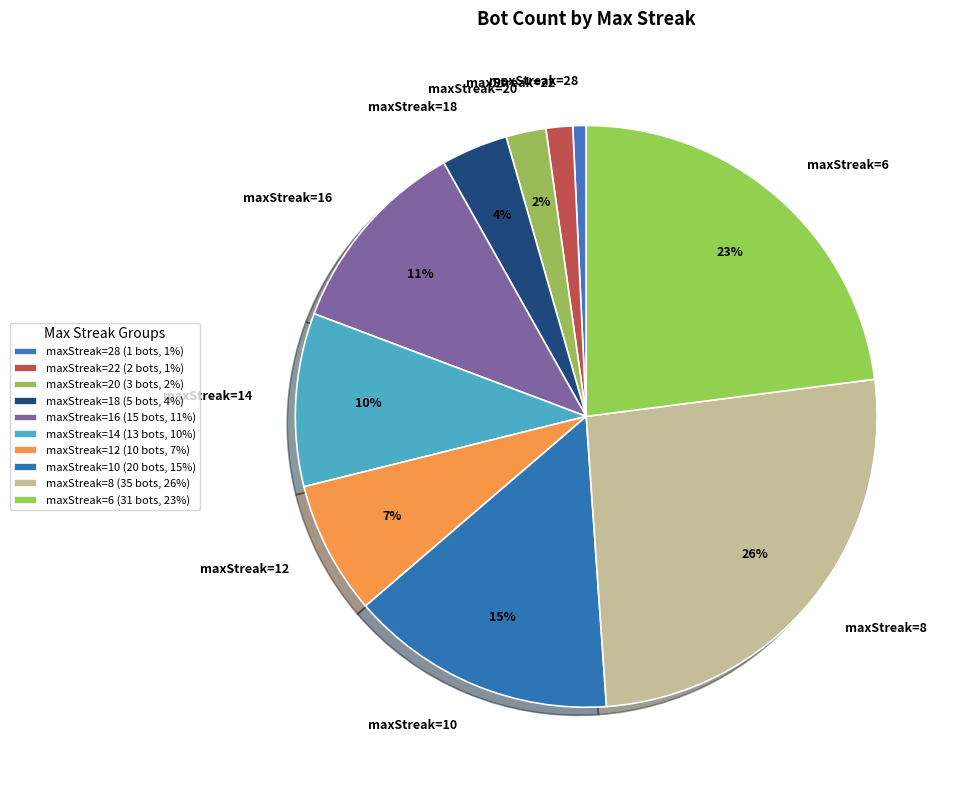

Do maxStreak=12 and maxStreak=6 together represent more than half of the pie?

No